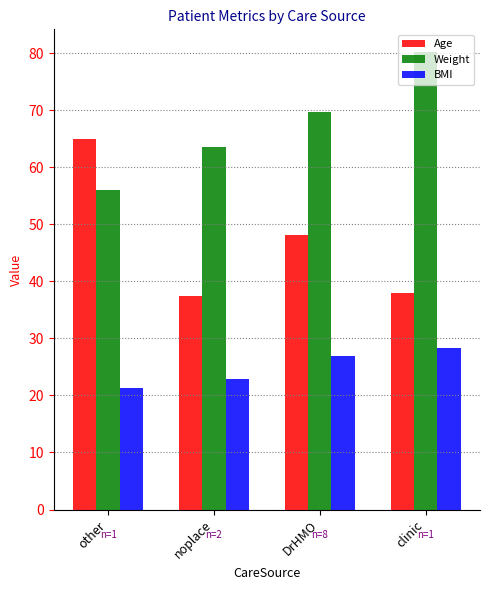

What are all the series names shown in the legend?

Age, Weight, BMI